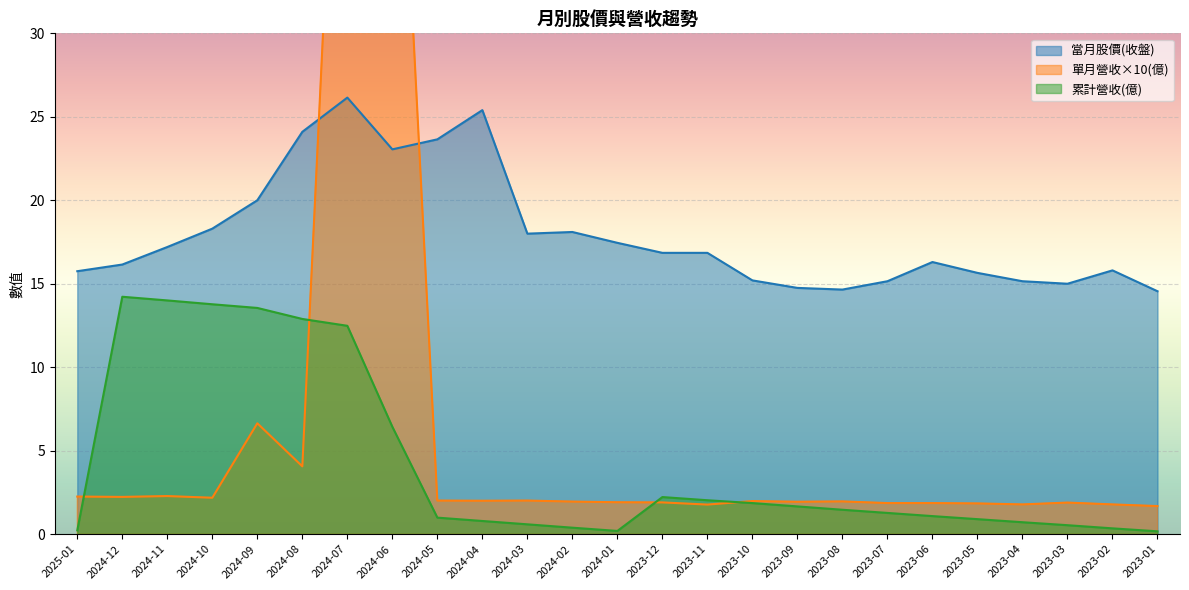

Where does the 當月股價(收盤) series first go above 16?

2024-12